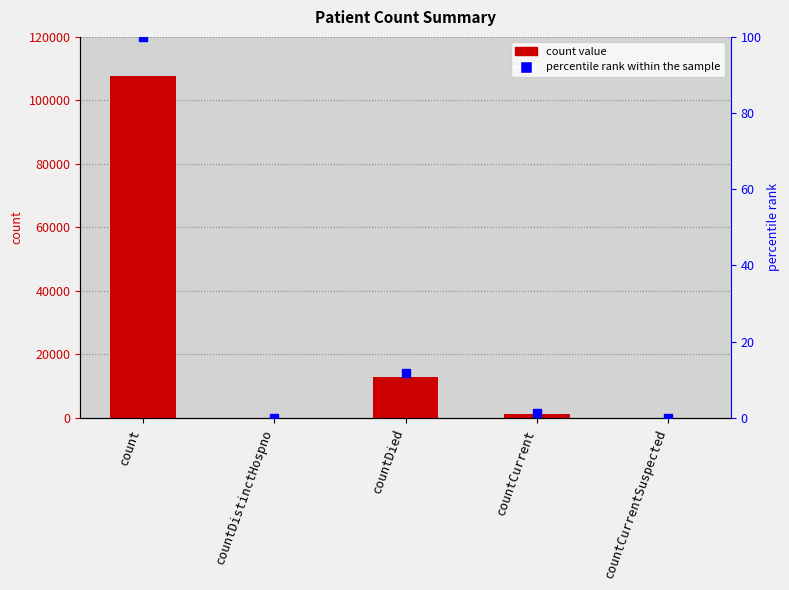

Which series has the widest spread of Y values?

col_1